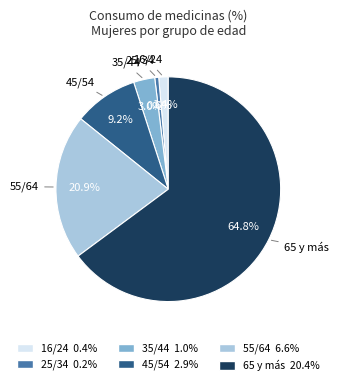

How many slices are in this pie chart?

6